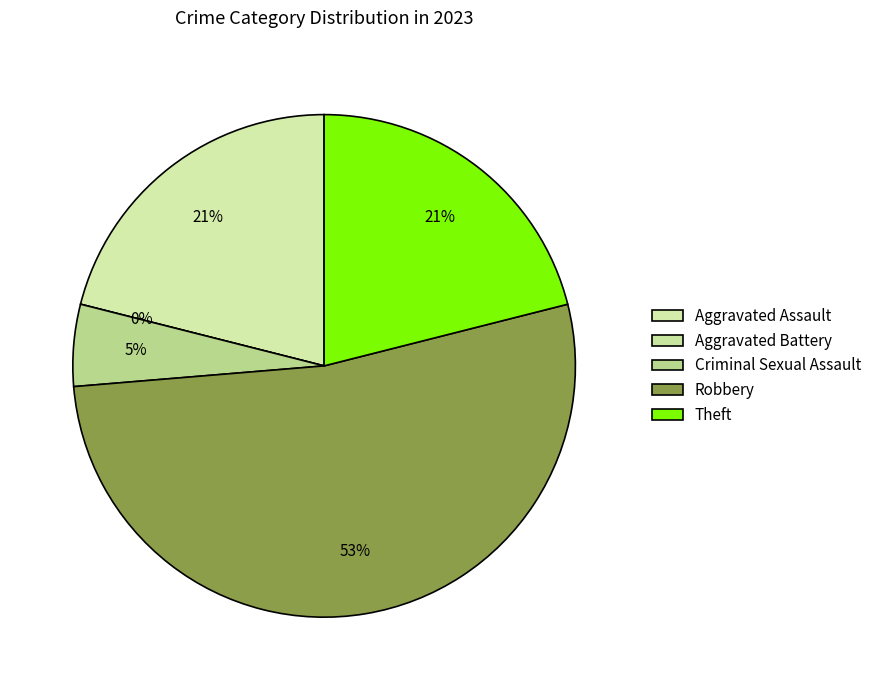

To the nearest percent, what is the difference between the largest and smallest slice percentages?

53%